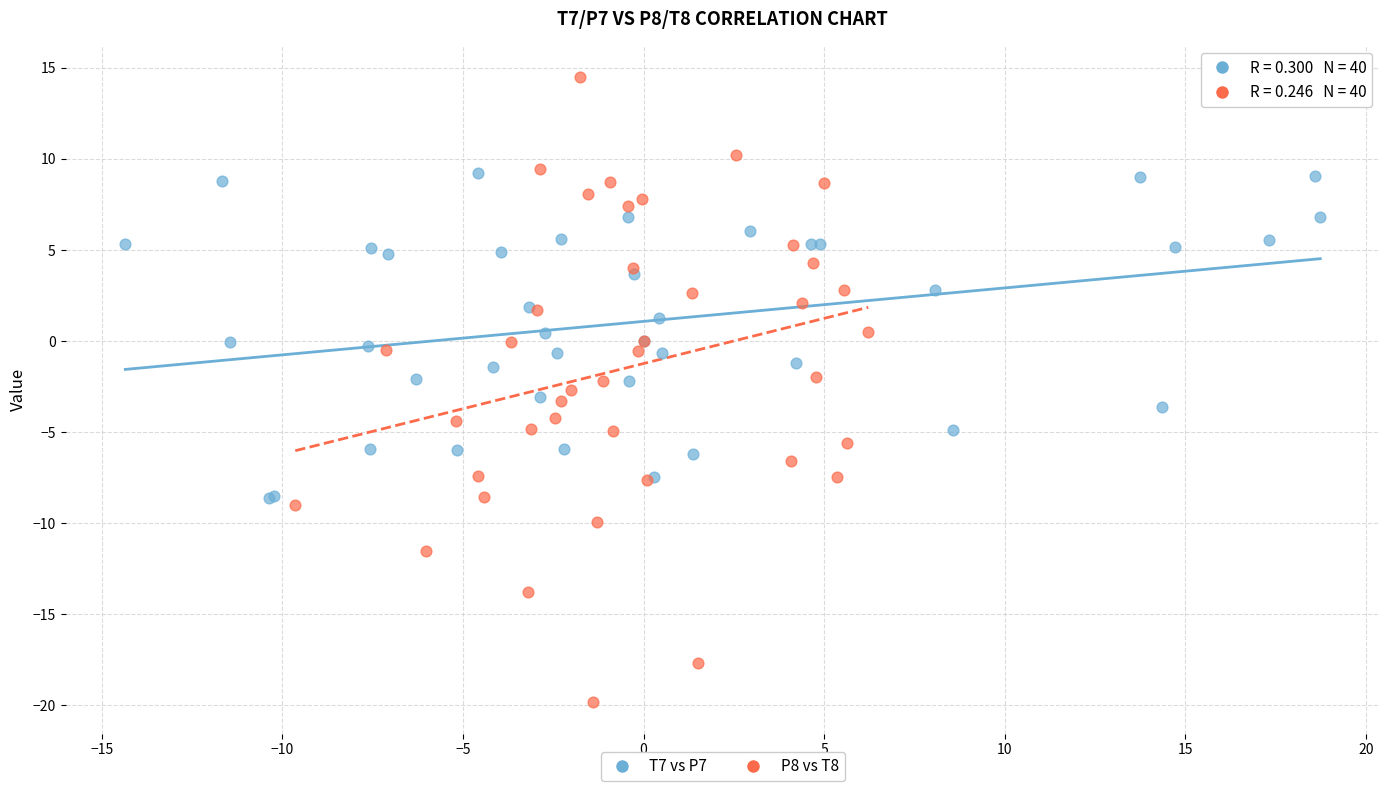

Which series reaches the maximum Y coordinate?

P8 vs T8